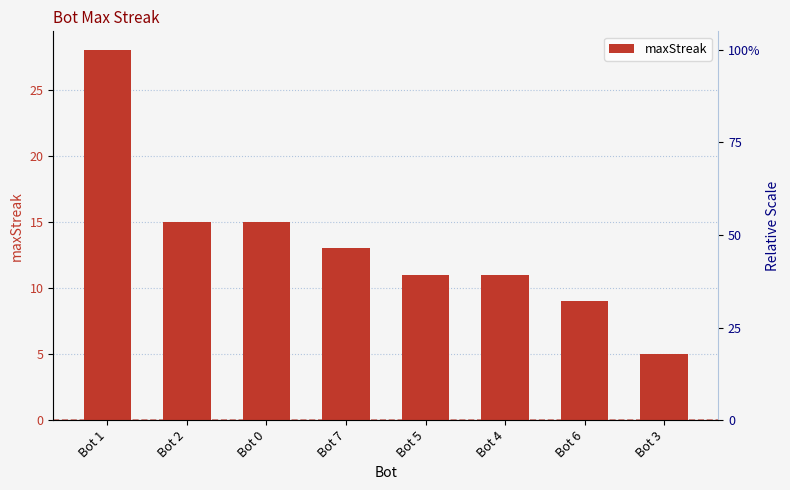

Rank the categories by value from highest to lowest.

Bot 1, Bot 2, Bot 0, Bot 7, Bot 5, Bot 4, Bot 6, Bot 3